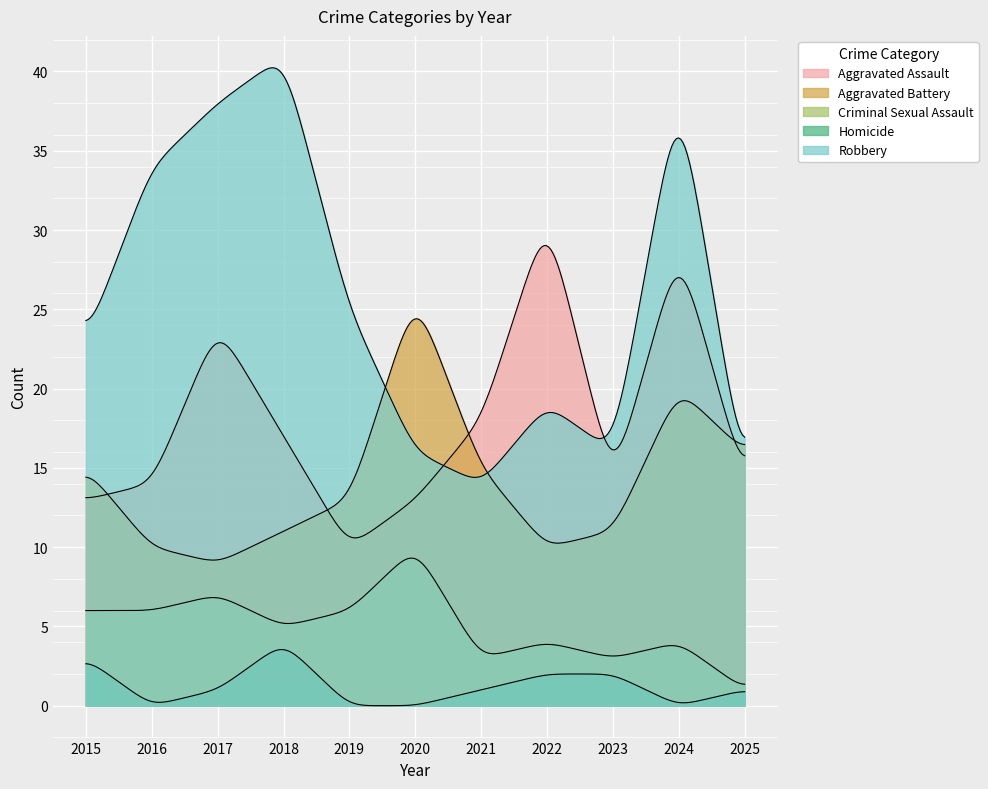

True or false: Robbery and Homicide cross at least once.

False